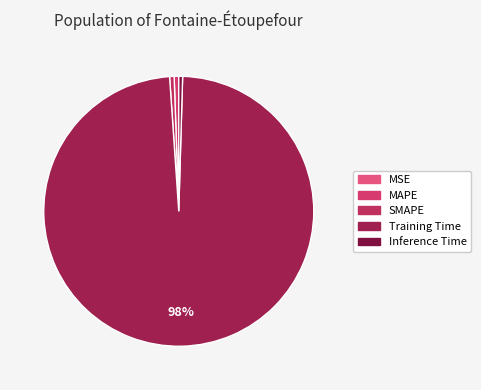

Rank the categories by value from highest to lowest.

Training Time, MAPE, SMAPE, Inference Time, MSE